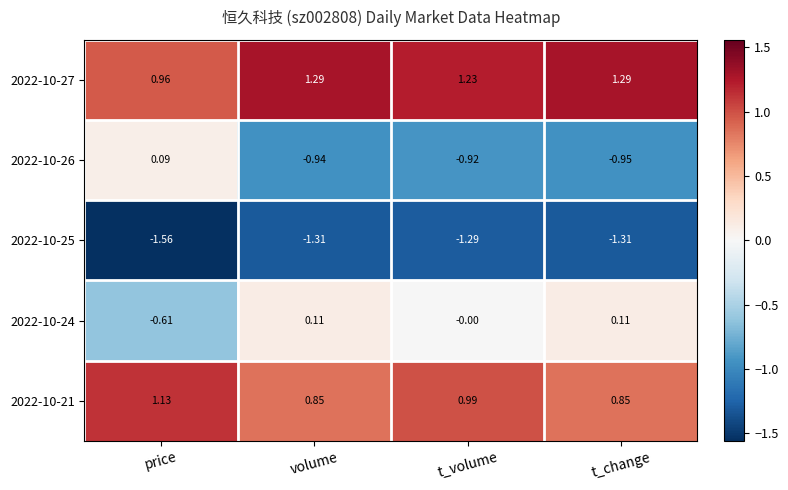

Is the value of 2022-10-25 at t_volume greater than the value of 2022-10-24 at t_volume?

No